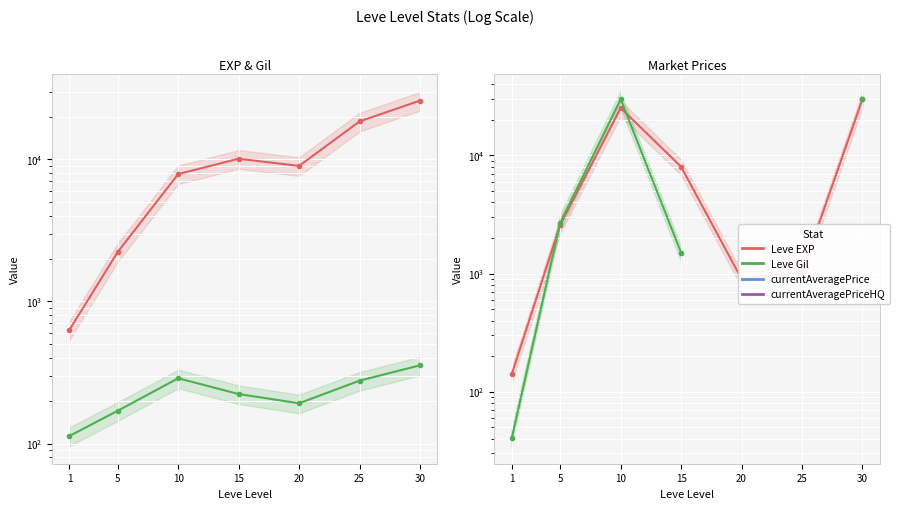

Is this an area chart (filled region under the line)?

No